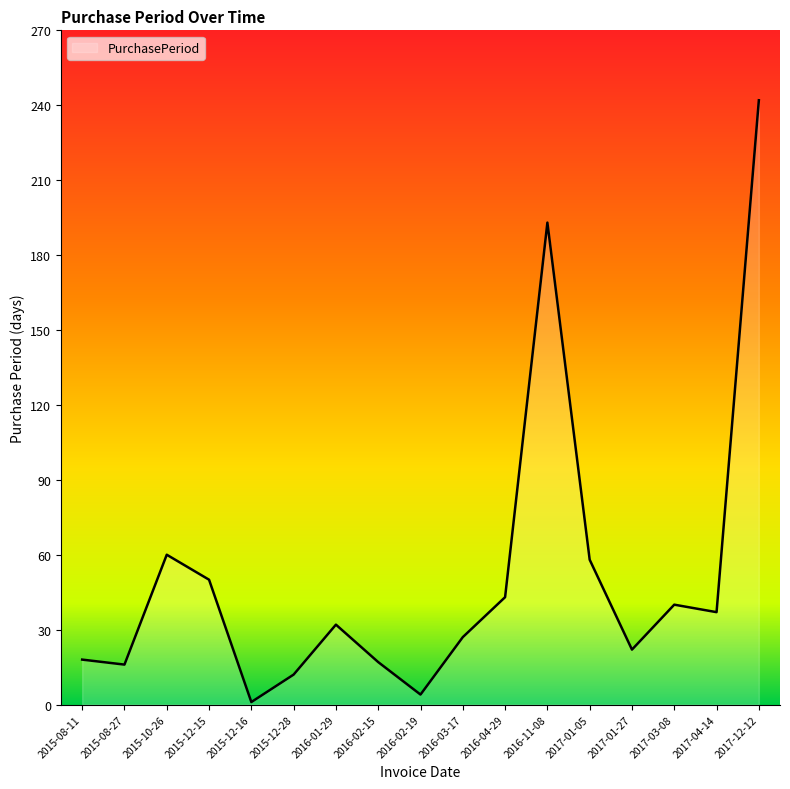

What is the difference between the values at 2016-02-15 and 2017-03-08?

23